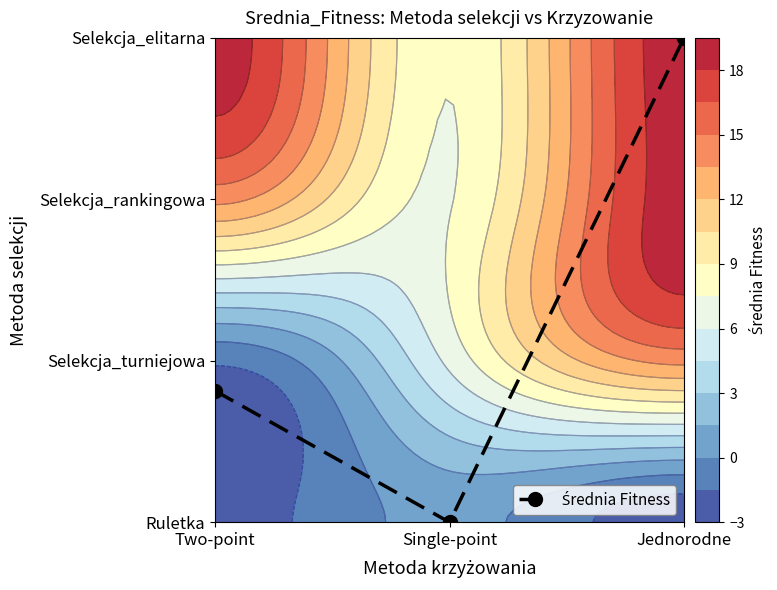

What is the change in value from Single-point to Jednorodne?

+3.0